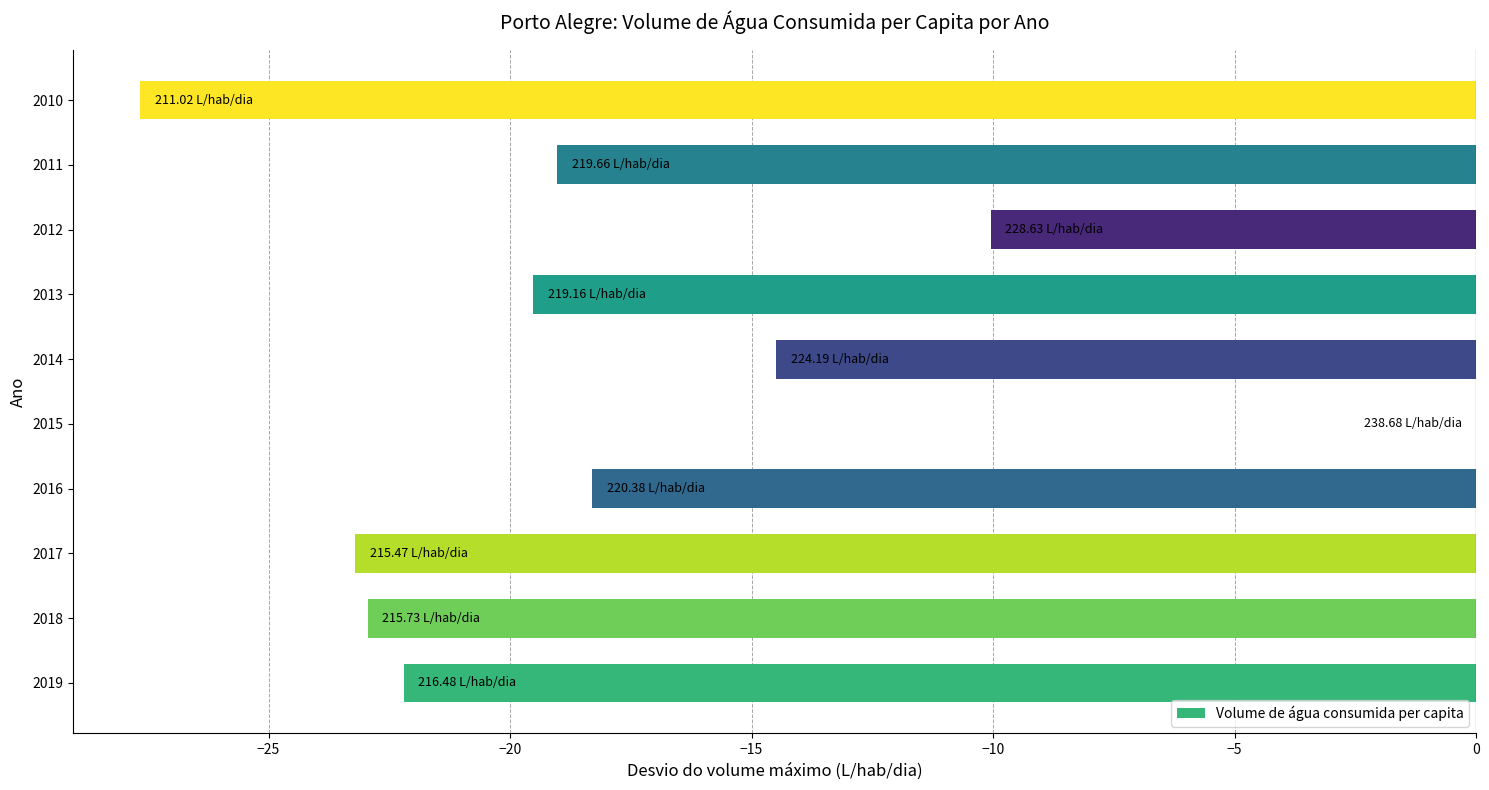

How many data points does each series have?

10